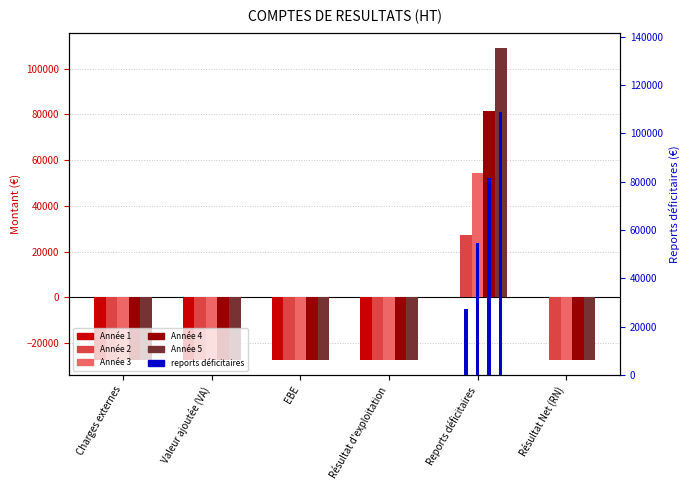

What is the difference between the maximum and second lowest values in the Année 4 series?

108963.6